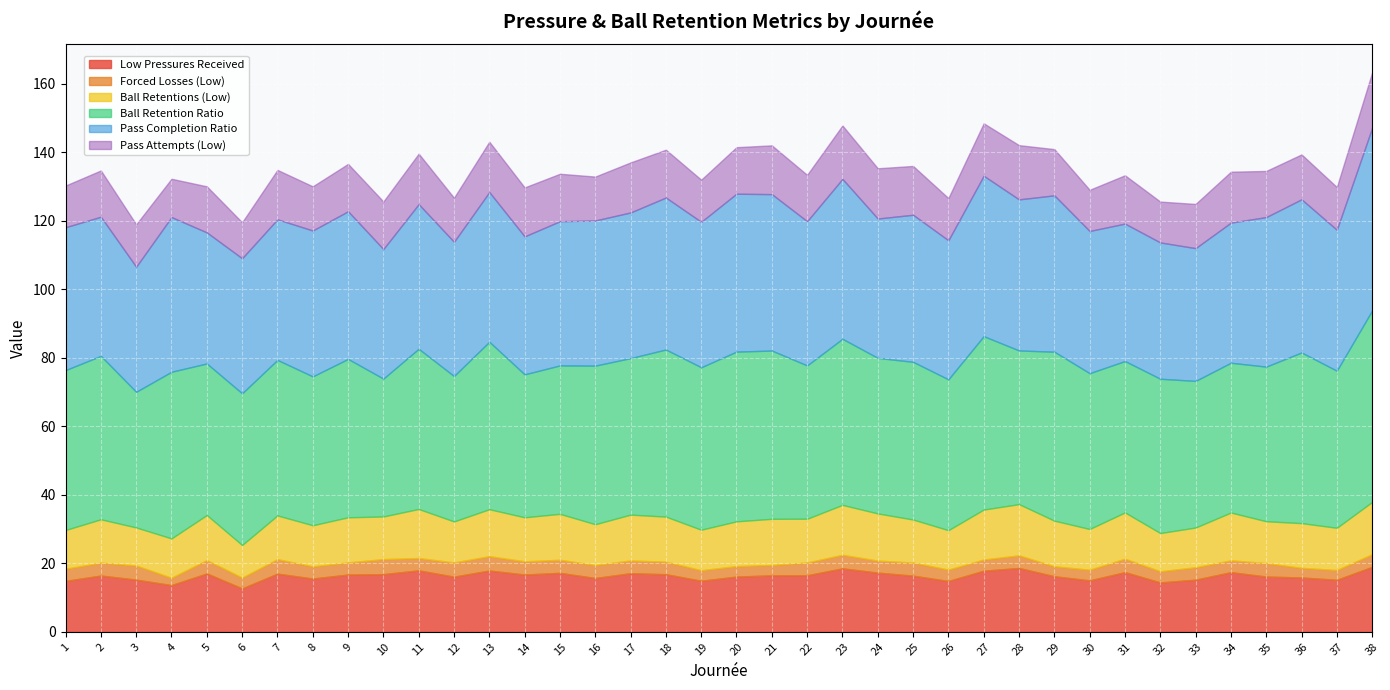

Reading right to left, transcribe all the data shown in this chart.

Low Pressures Received: 19.0	15.2	15.9	16.1	17.4	15.2	14.4	17.4	15.0	16.2	18.6	17.8	14.8	16.4	17.3	18.5	16.5	16.5	16.1	14.9	16.8	17.1	15.7	17.2	16.7	17.9	16.1	17.9	16.8	16.7	15.6	17.0	12.7	17.0	13.6	15.2	16.4	14.9
Forced Losses (Low): 3.7	2.9	2.8	3.9	3.5	3.6	3.3	3.9	3.1	2.9	3.7	3.3	3.3	3.8	3.5	4.0	3.7	3.0	3.0	3.1	3.7	3.7	3.8	3.8	3.9	4.2	4.1	3.6	4.4	3.5	3.6	4.2	3.1	3.9	2.1	4.1	3.8	3.5
Ball Retentions (Low): 15.3	12.3	13.1	12.2	13.9	11.6	11.2	13.5	11.9	13.3	14.9	14.6	11.5	12.6	13.8	14.6	12.8	13.5	13.1	11.8	13.2	13.4	11.9	13.4	12.8	13.7	12.0	14.3	12.4	13.2	12.0	12.8	9.5	13.2	11.5	11.1	12.7	11.3
Ball Retention Ratio: 55.9	45.8	49.8	45.1	43.7	42.8	45.0	44.2	45.5	49.3	44.9	50.6	44.0	46.0	45.4	48.5	44.8	49.1	49.5	47.4	48.8	45.7	46.3	43.3	41.7	48.9	42.4	46.8	40.2	46.2	43.5	45.4	44.3	44.2	48.6	39.6	47.7	46.7
Pass Completion Ratio: 53.3	41.1	44.7	43.6	40.9	38.8	39.8	40.1	41.5	45.6	44.1	46.8	40.6	42.9	40.7	46.7	42.1	45.6	46.1	42.5	44.4	42.5	42.4	42.1	40.3	43.7	39.2	42.2	37.8	43.1	42.6	41.0	39.4	38.3	45.1	36.5	40.6	41.7
Pass Attempts (Low): 16.2	12.5	13.1	13.5	14.9	12.9	11.9	14.1	12.0	13.5	15.8	15.3	12.3	14.2	14.7	15.6	13.5	14.2	13.6	12.3	14.0	14.6	12.8	13.8	14.3	14.7	12.9	14.7	13.9	13.8	12.9	14.4	10.5	13.4	11.2	12.4	13.5	12.2